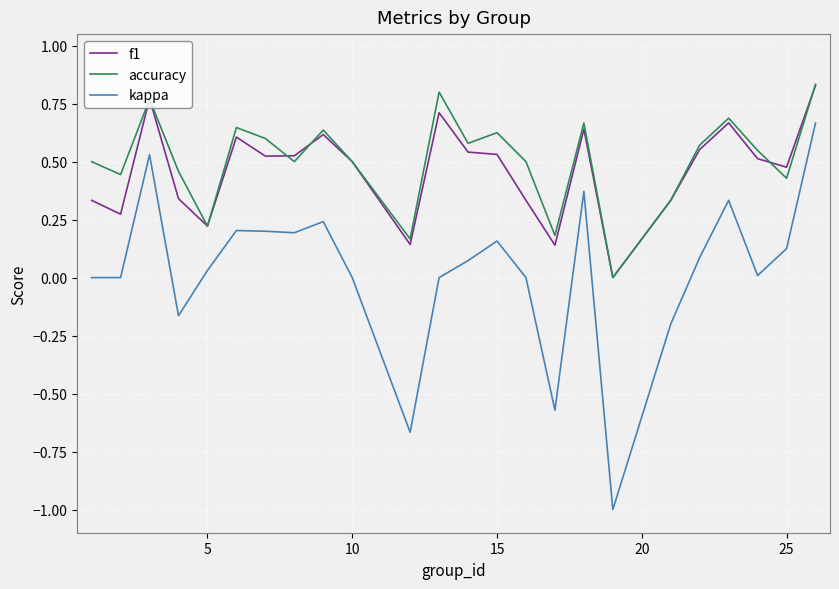

What is the smallest value displayed?

-1.0